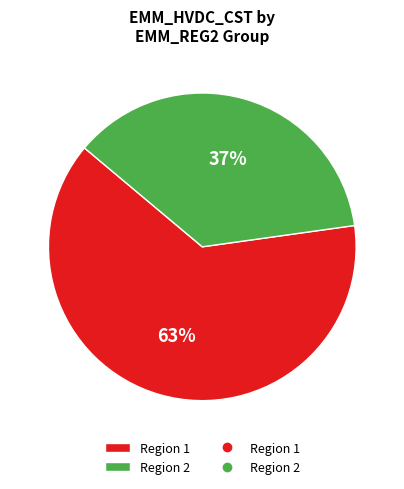

How many segments does this pie chart have?

2